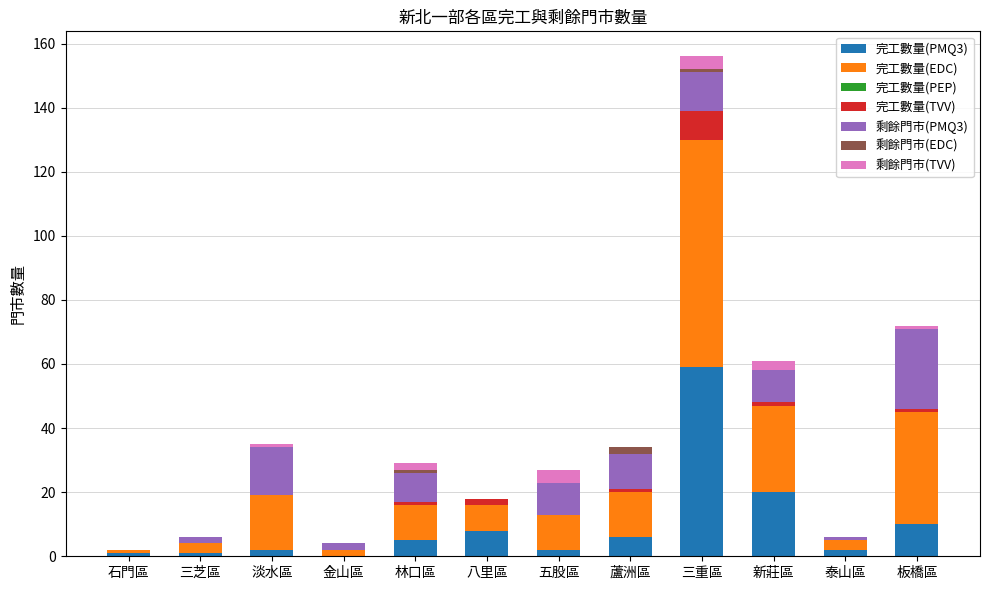

At which label does 完工數量(PMQ3) reach its peak?

三重區